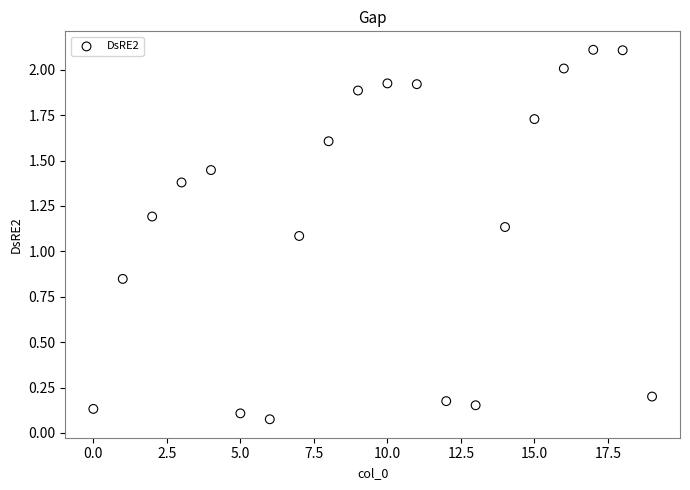

What is the range of Y values (max minus min)?

2.0